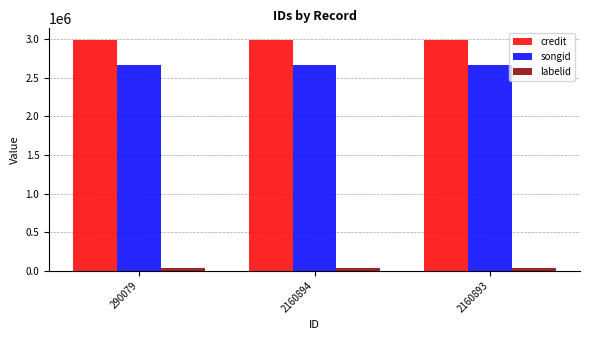

What is the lowest value of the songid series?

2673447